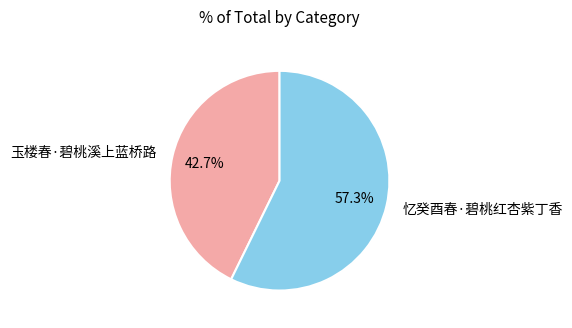

What percentage is the 玉楼春·碧桃溪上蓝桥路 slice, to the nearest percent?

43%